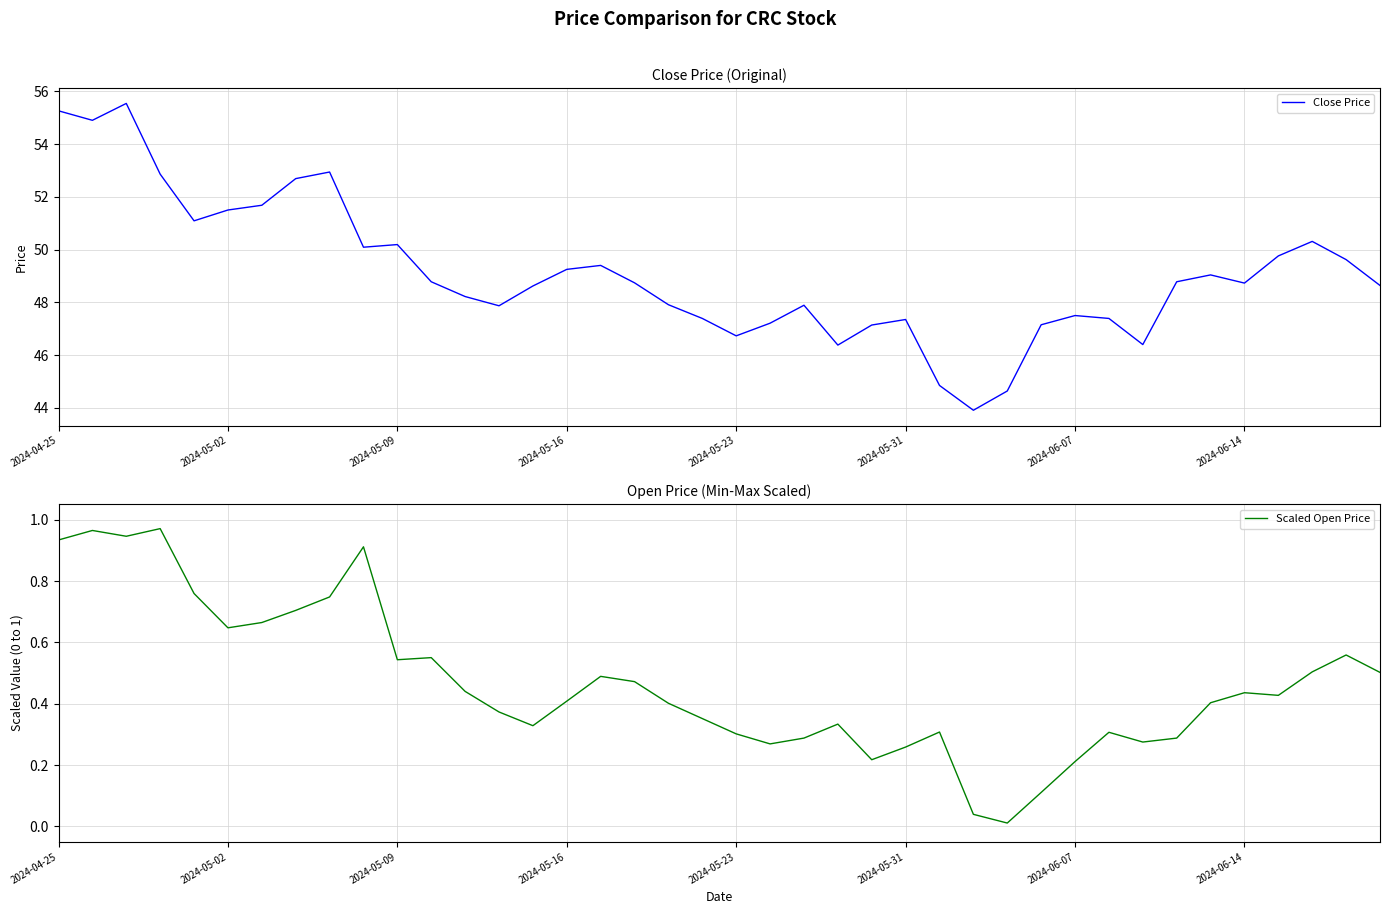

How many categories are shown in the chart?

40